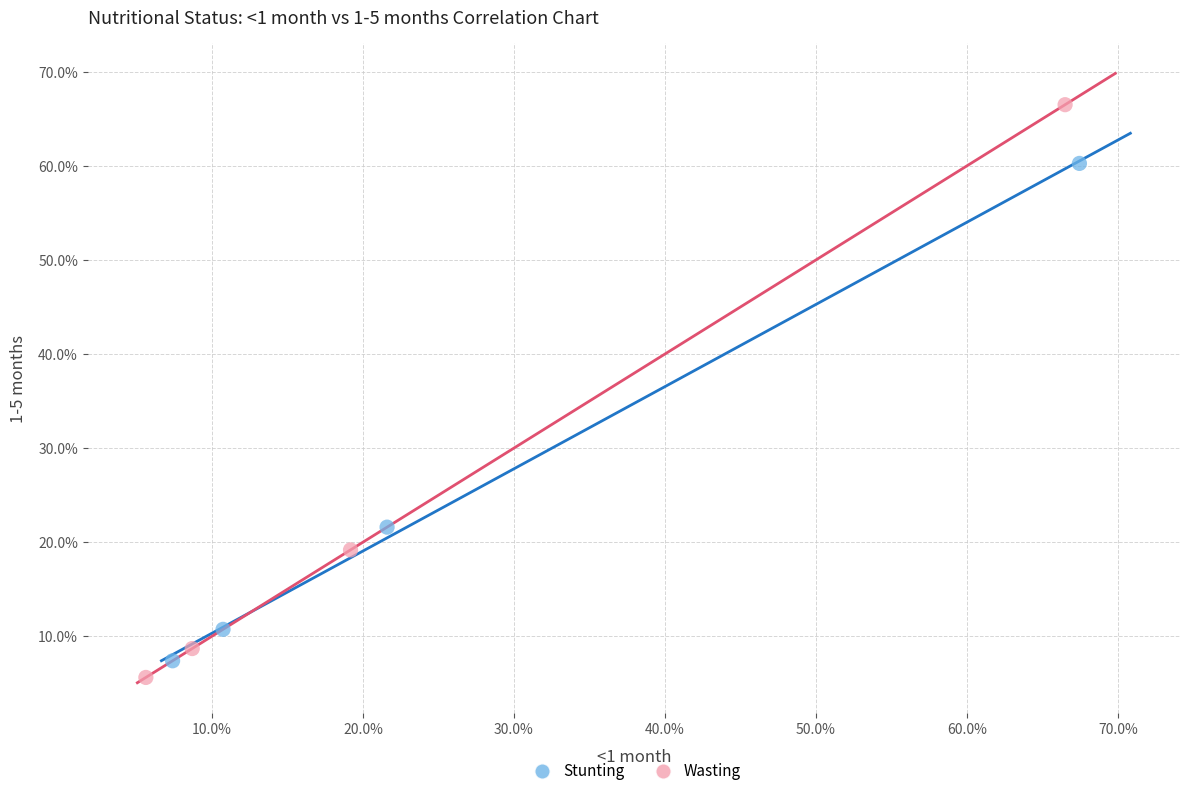

Which series has the largest Y range (max minus min)?

Wasting